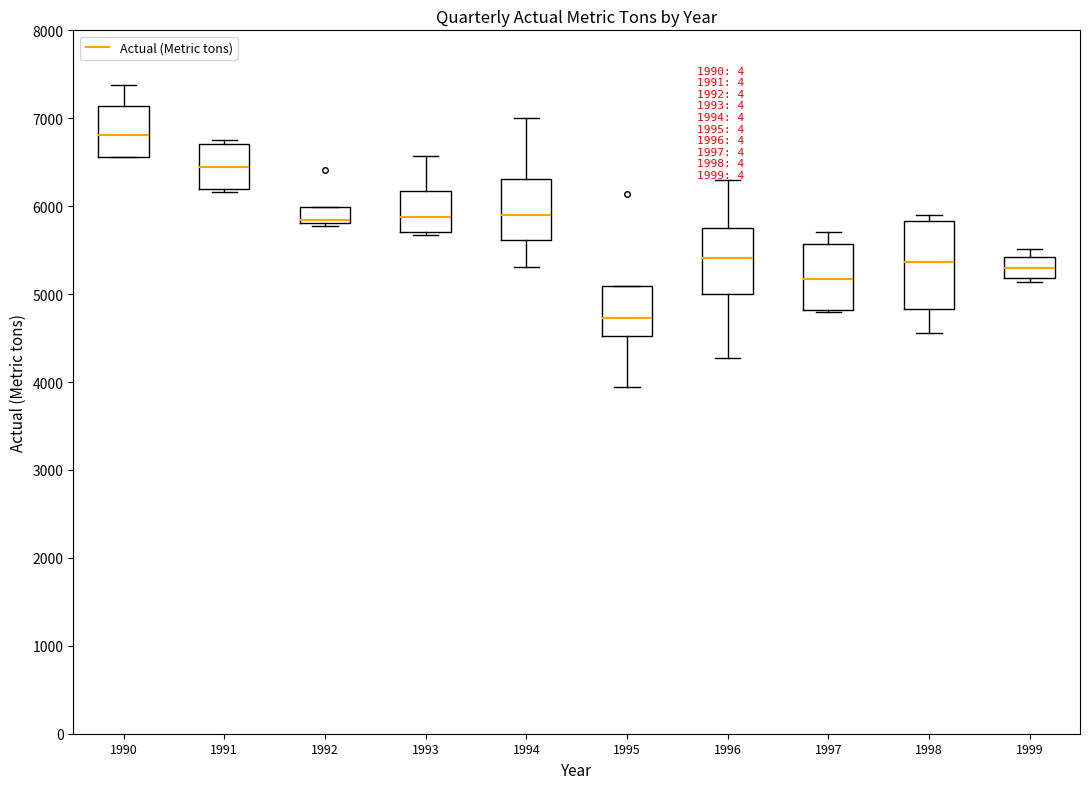

Where is the lower edge of the box at x = 1998 on the y-axis? The values are not printed on the chart, so give them approximately, as read against the axis.

4800